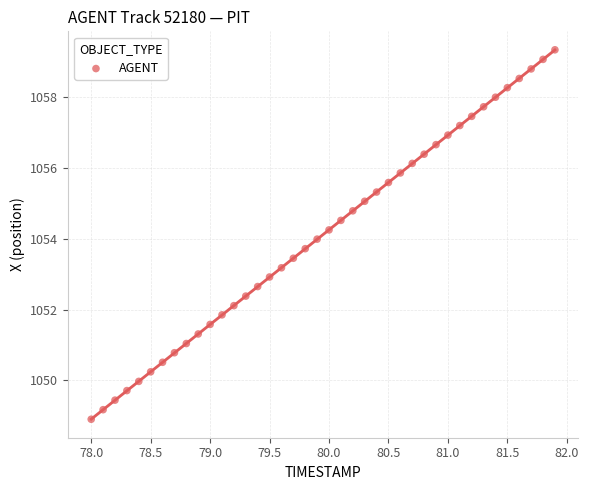

What is the range of Y values (max minus min)?

10.4